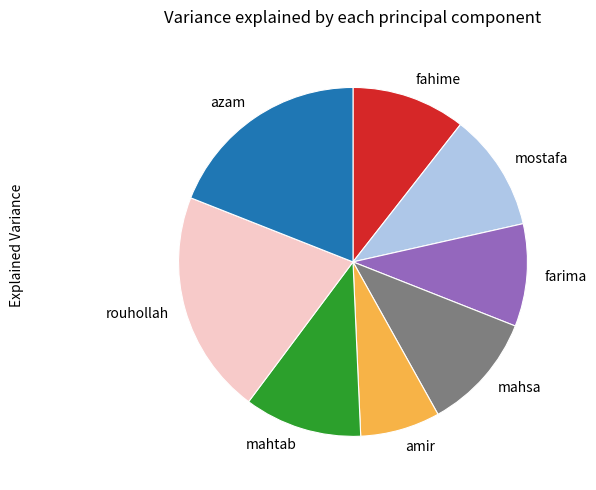

True or false: mostafa accounts for 11% of the total.

True